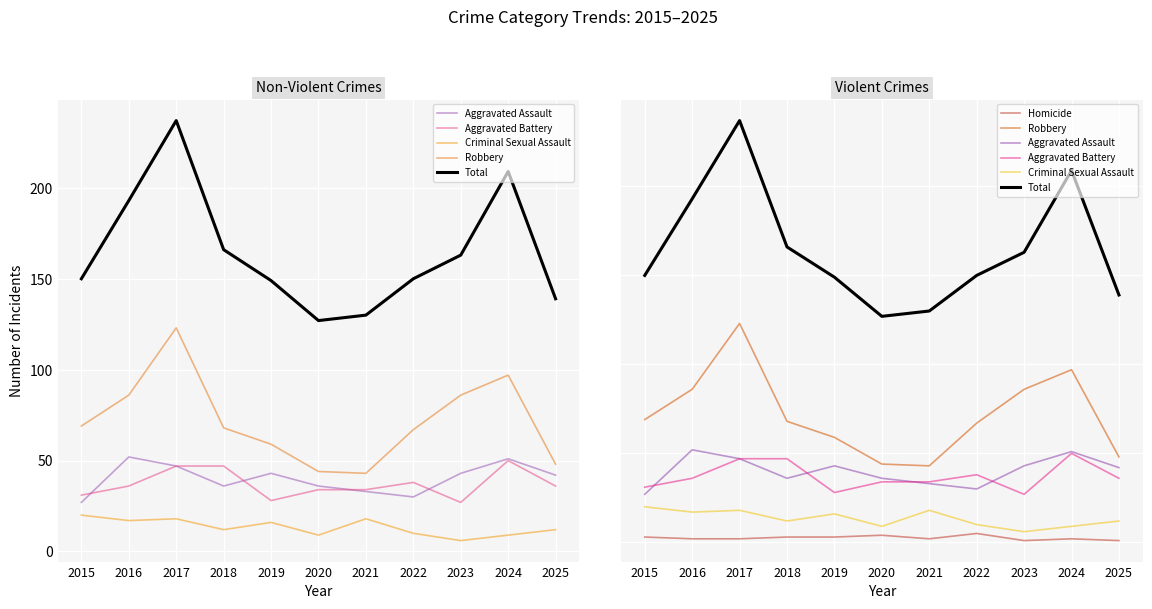

Is the value of Criminal Sexual Assault at 2020 greater than the value of Aggravated Assault at 2020?

No